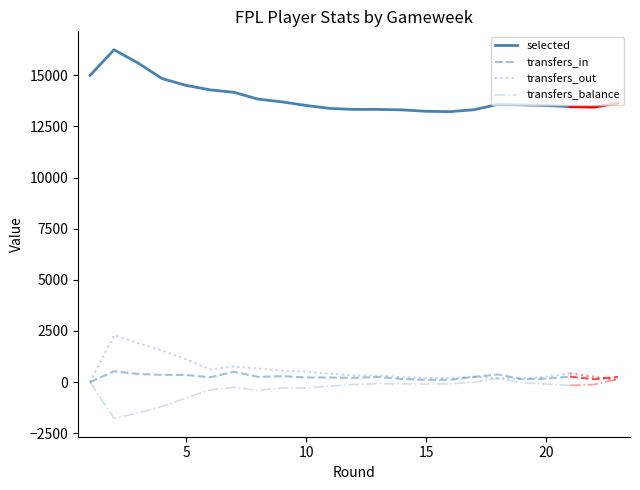

What are all the series names shown in the legend?

selected, transfers_in, transfers_out, transfers_balance